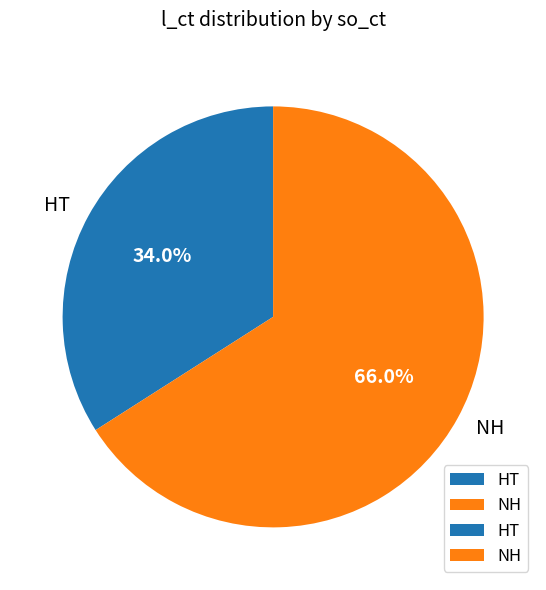

Does HT account for over 50% of the chart?

No